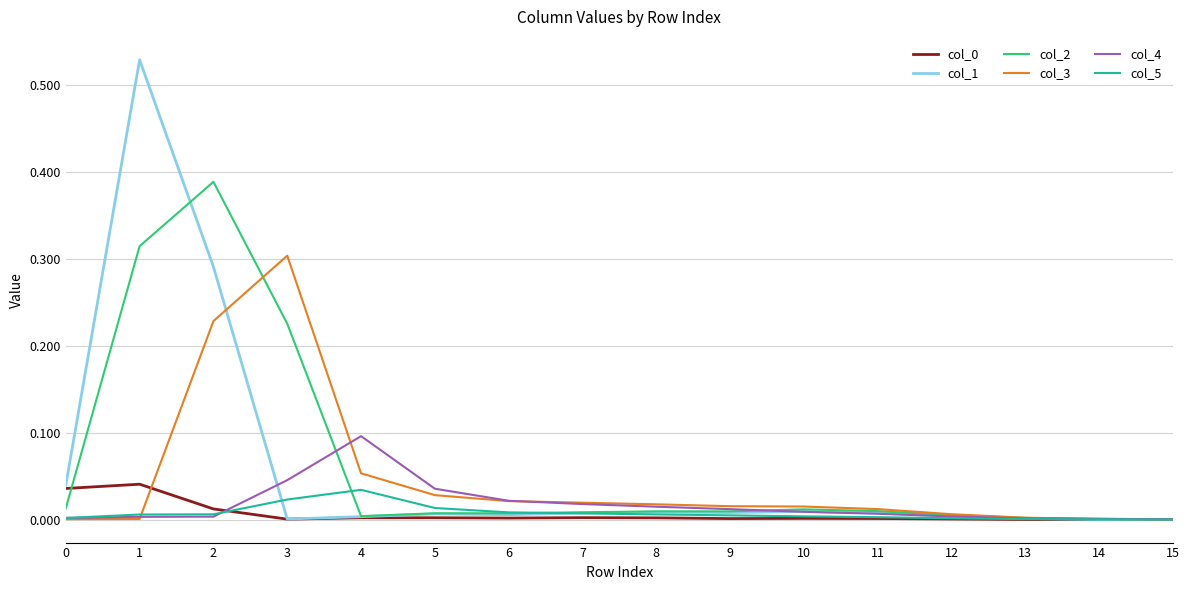

Is it true that col_0 equals 0.0 at 9?

True